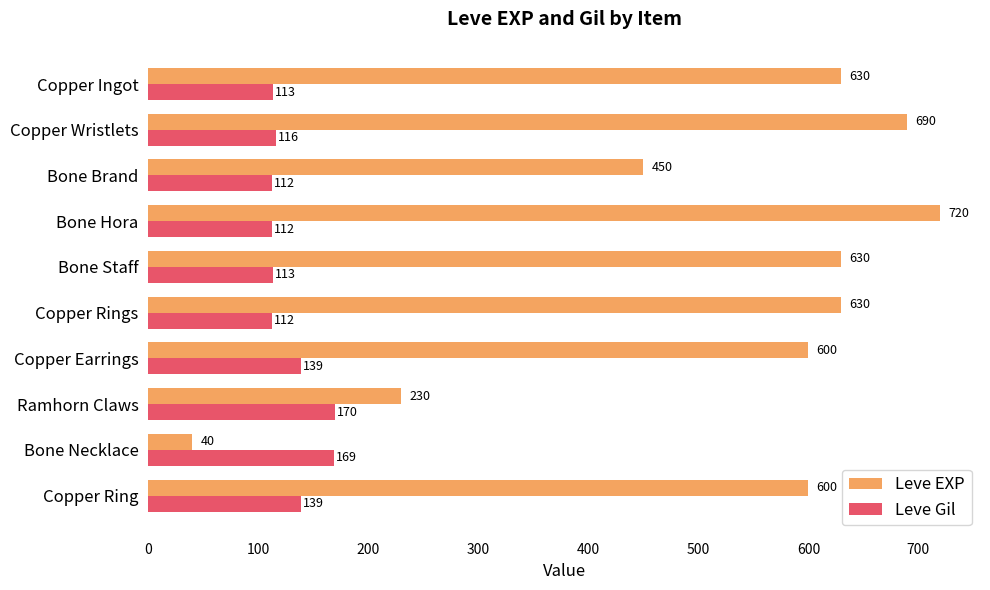

What value does the Leve EXP series have at Bone Necklace, to the nearest 50?

50